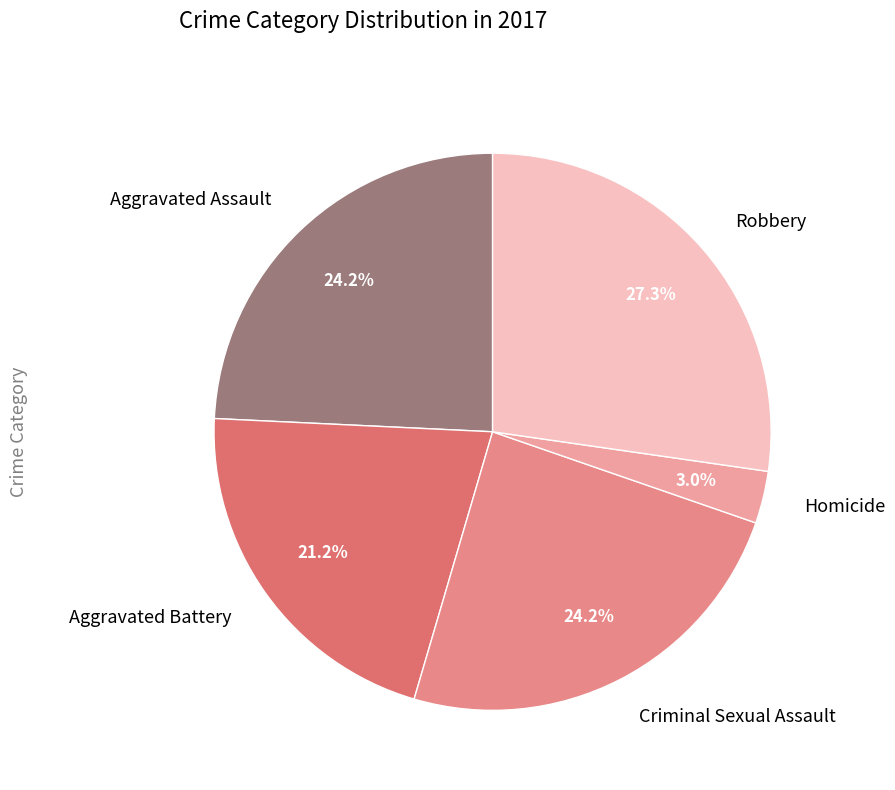

How many slices are in this pie chart?

5